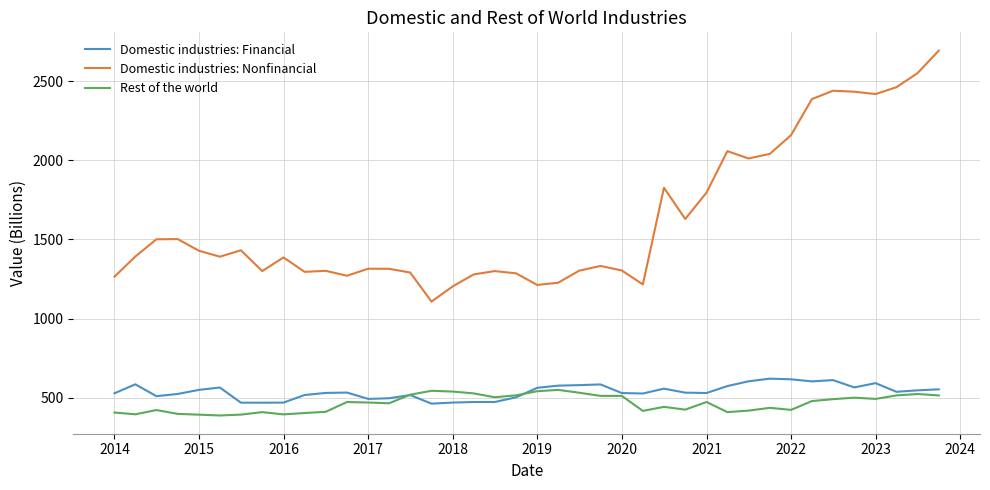

What is the average value of the Domestic industries: Nonfinancial series?

1626.7